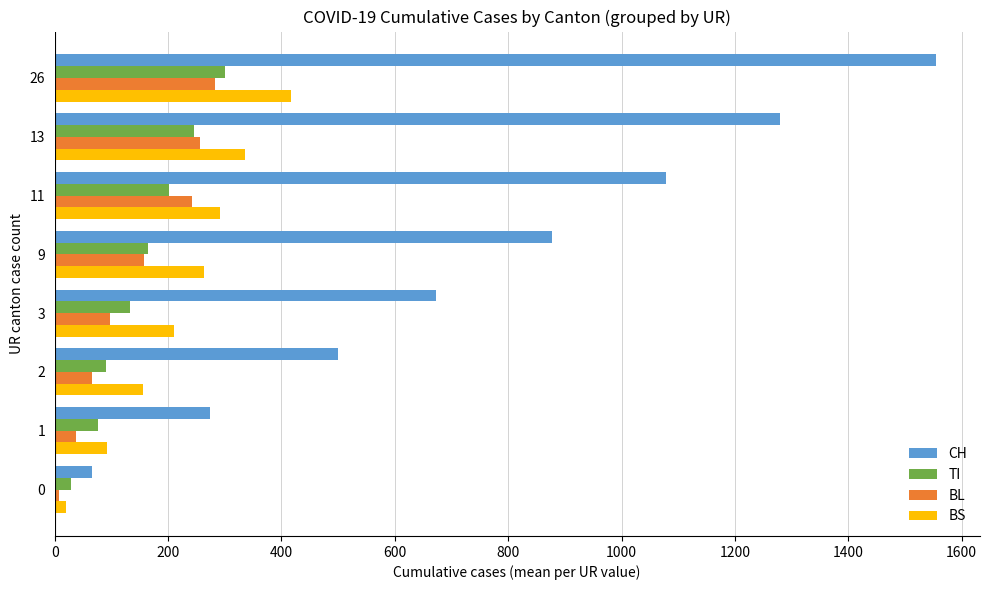

What is the difference between the maximum and minimum values in the CH series?

1489